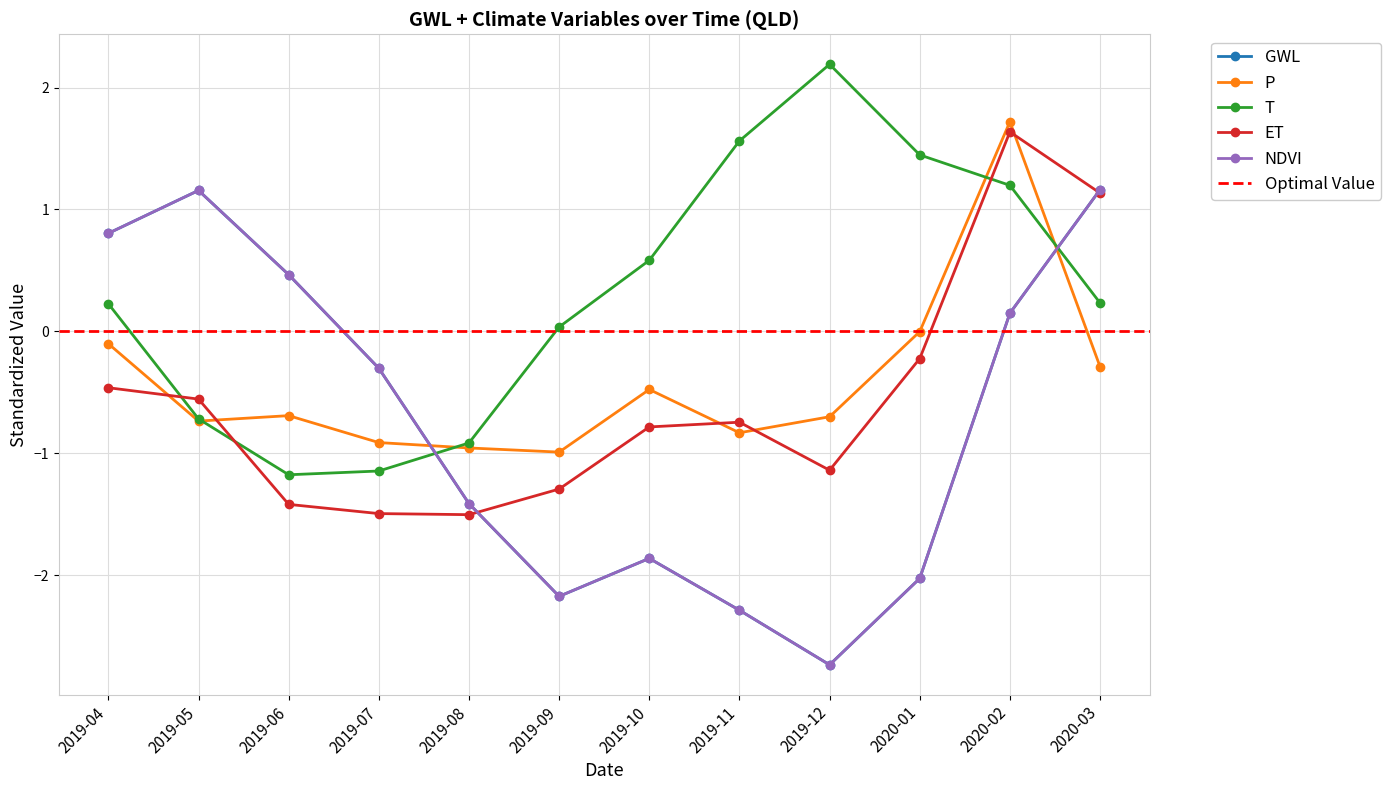

What is the average value of the ET series?

-0.6